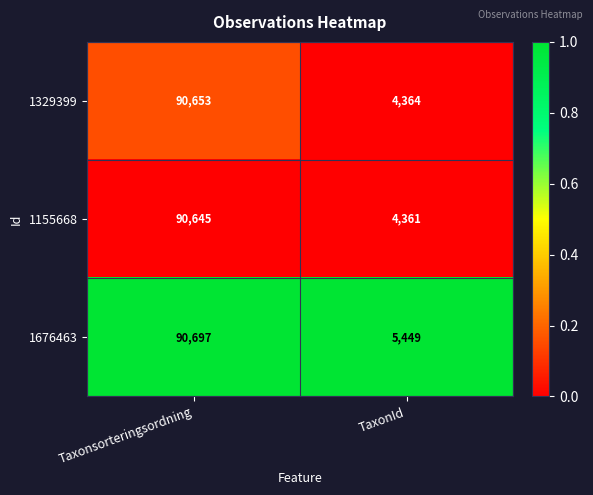

The 1155668 series shows 4361 at TaxonId. True or false?

True